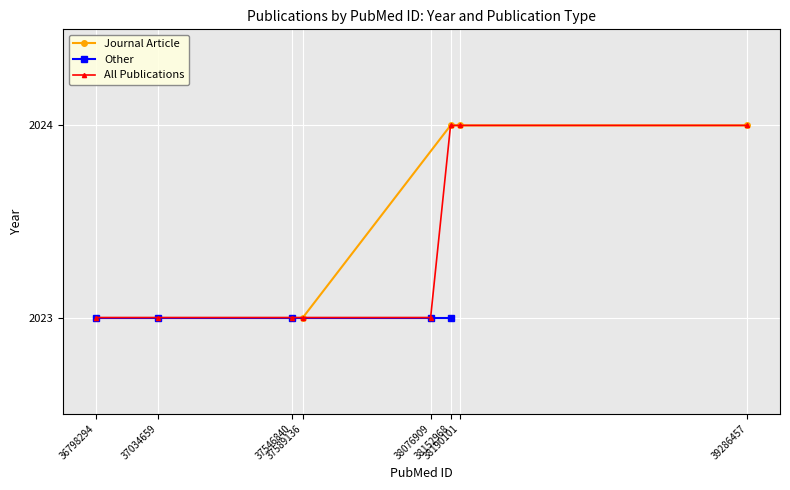

What is the value of the Journal Article point at the 3rd from the left?

2024